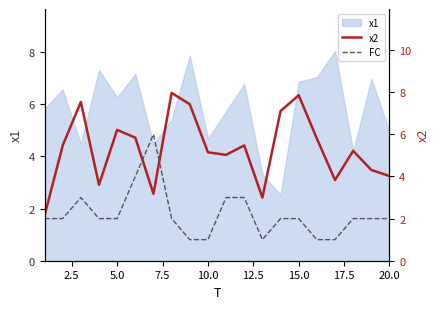

What is the lowest value of the x1 series?

2.5